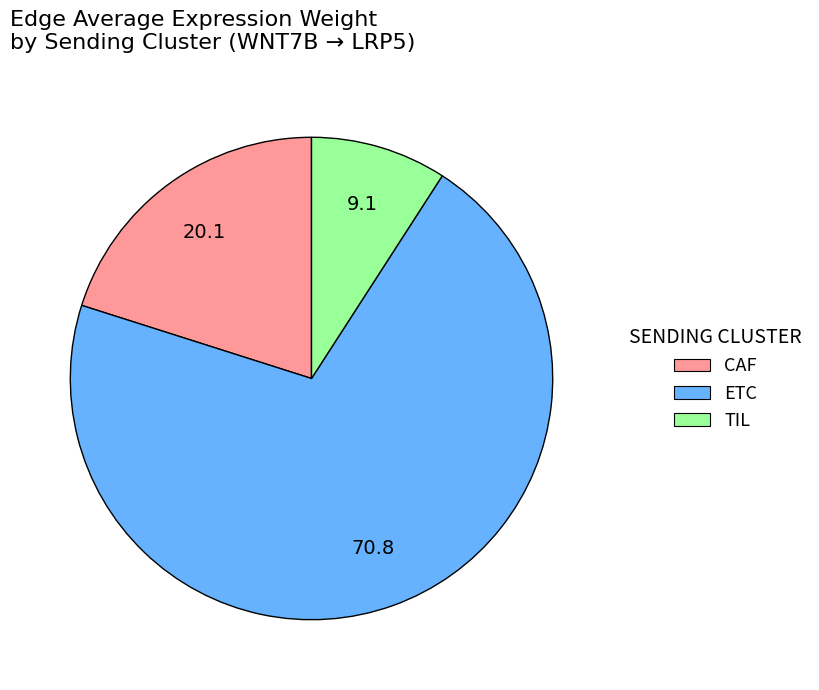

Does any single category account for the majority?

Yes